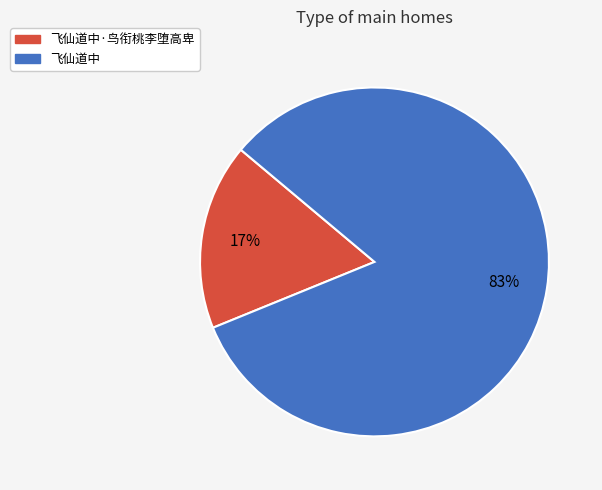

How many segments does this pie chart have?

2